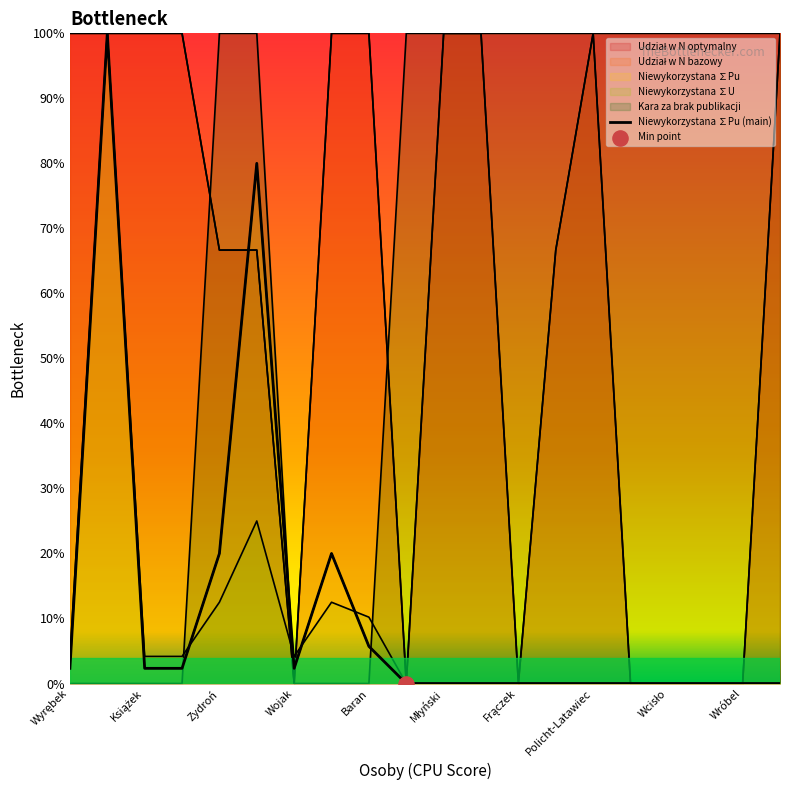

At how many categories does at least one series exceed 0?

20